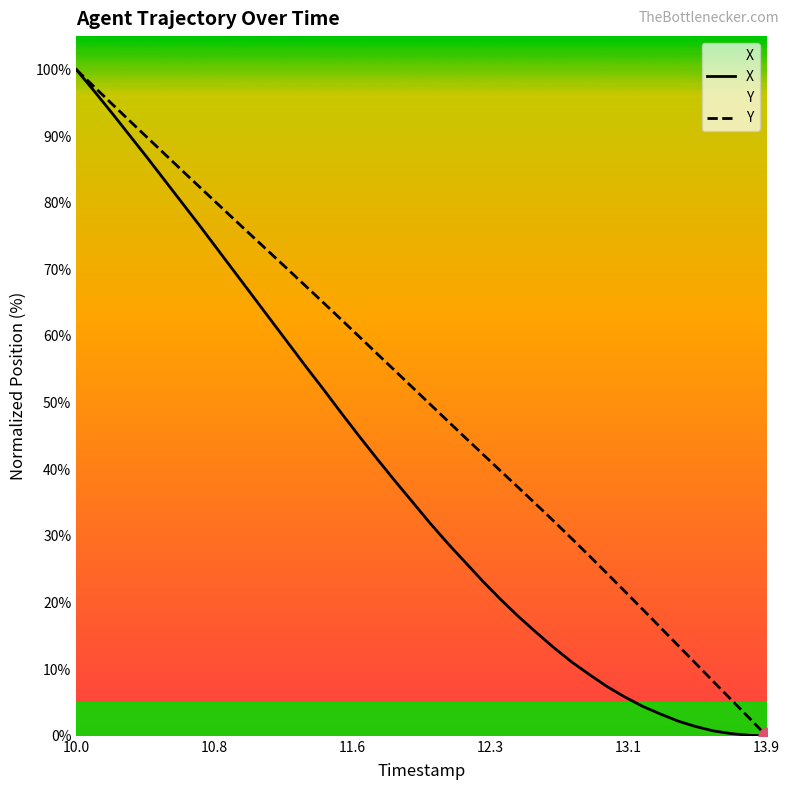

List the series in order of their peak value, highest first.

X, Y